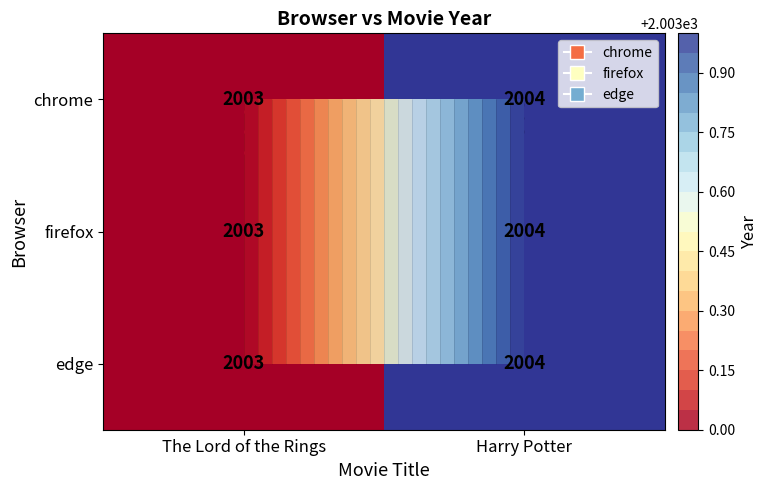

Which series has the largest total across all categories?

chrome